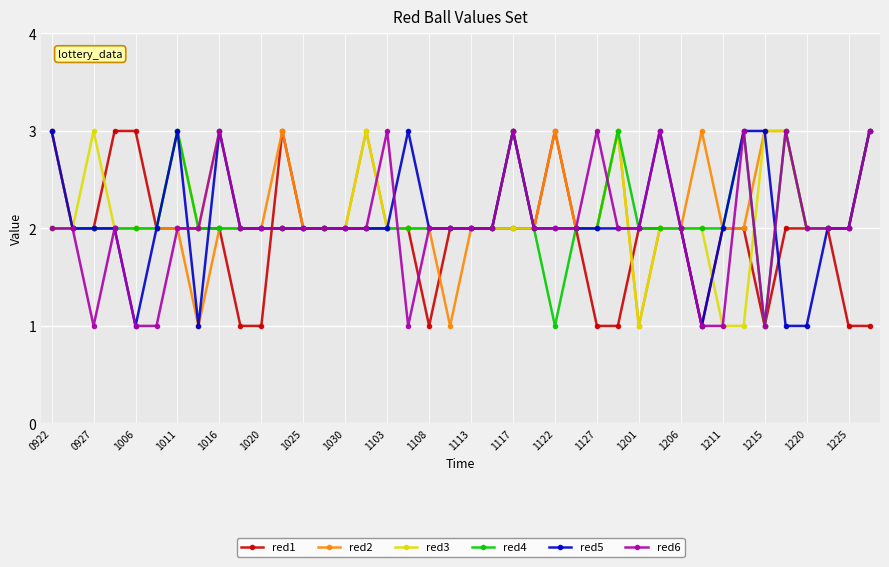

What is the difference between the maximum and minimum values in the red4 series?

2